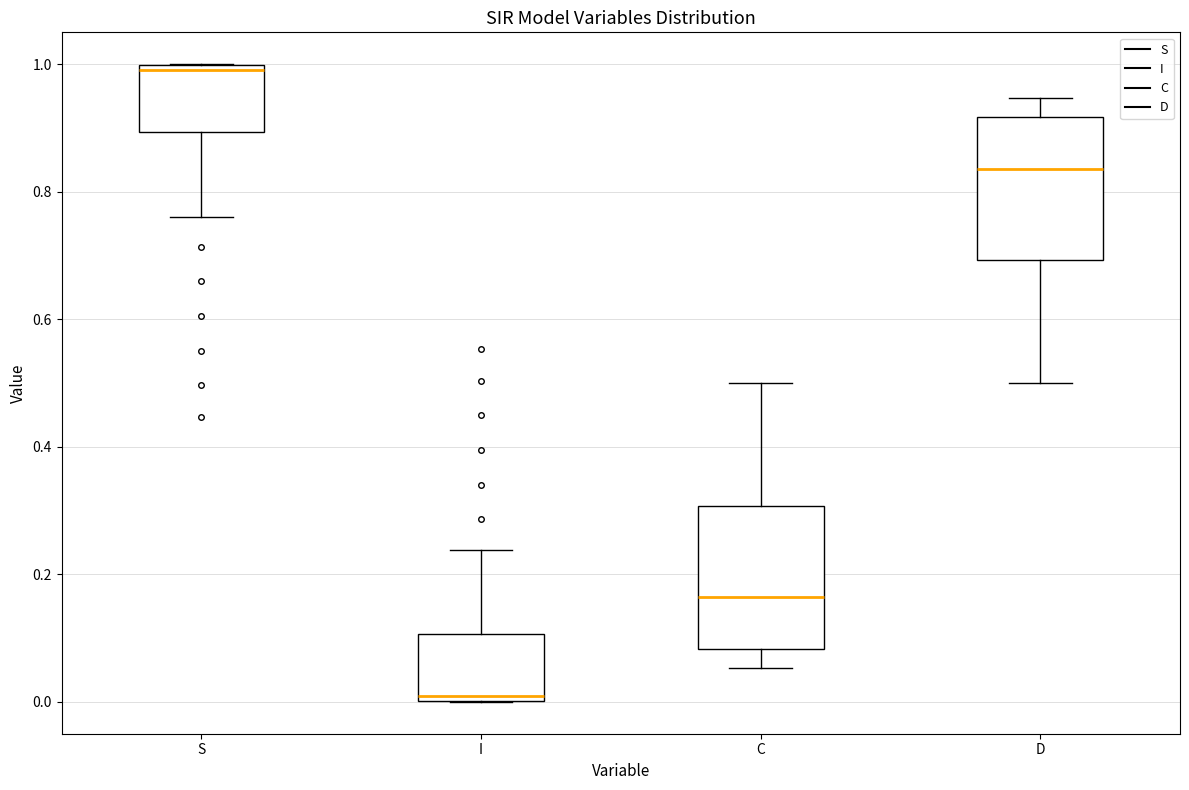

Reading left to right, transcribe this box plot: for each box, give where its median line is, the range the box spans, and where its two whiskers end, as read against the y-axis. The values are not printed on the chart, so give them approximately, as read against the axis.

S: median 1.00 (just below the box's upper edge), box 0.90 to 1.00, whiskers 0.76 to 1.00
I: median 0.00 (just above the box's lower edge), box 0.00 to 0.10, whiskers 0.00 to 0.24
C: median 0.16, box 0.08 to 0.30, whiskers 0.06 to 0.50
D: median 0.84, box 0.70 to 0.92, whiskers 0.50 to 0.94